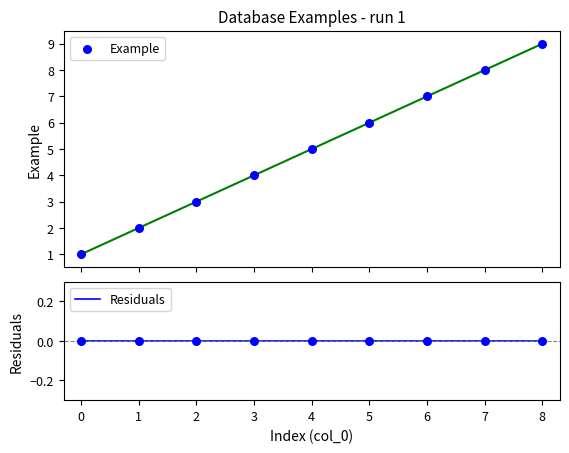

Is the value of Residuals at 4 greater than the value of Example at 1?

No